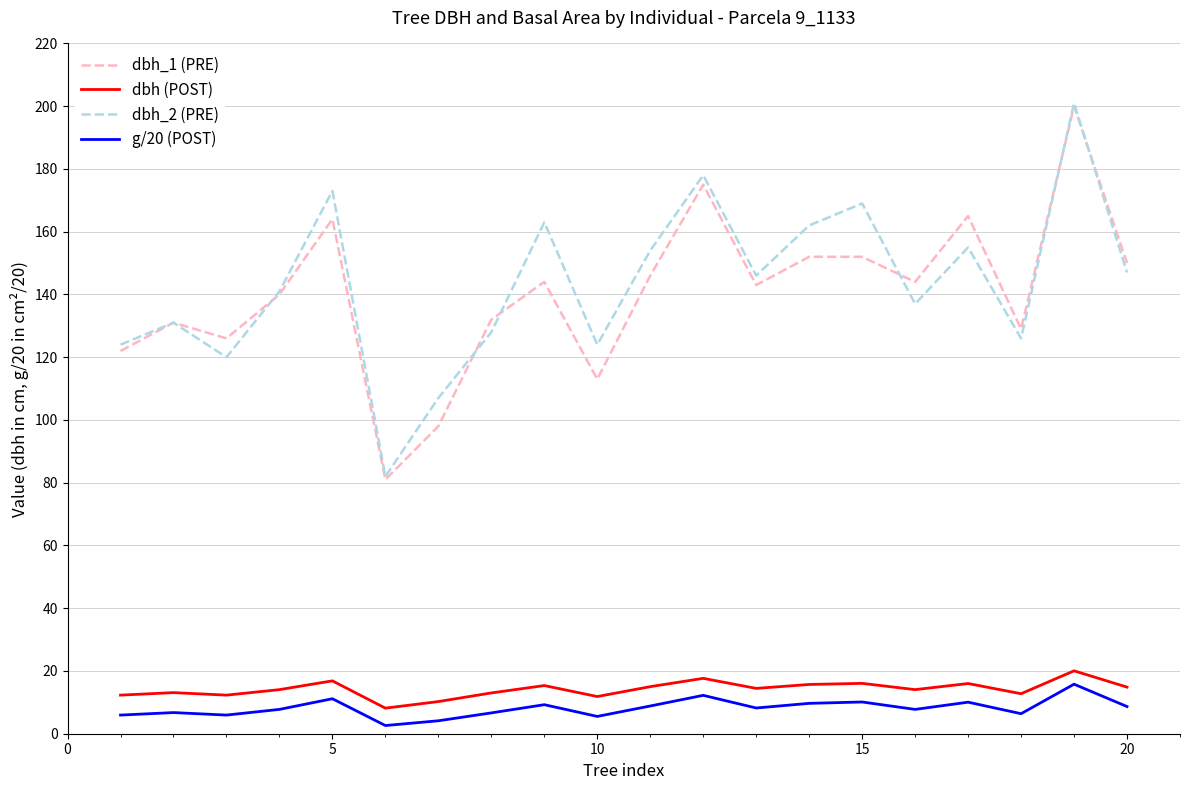

Is this an area chart (filled region under the line)?

No